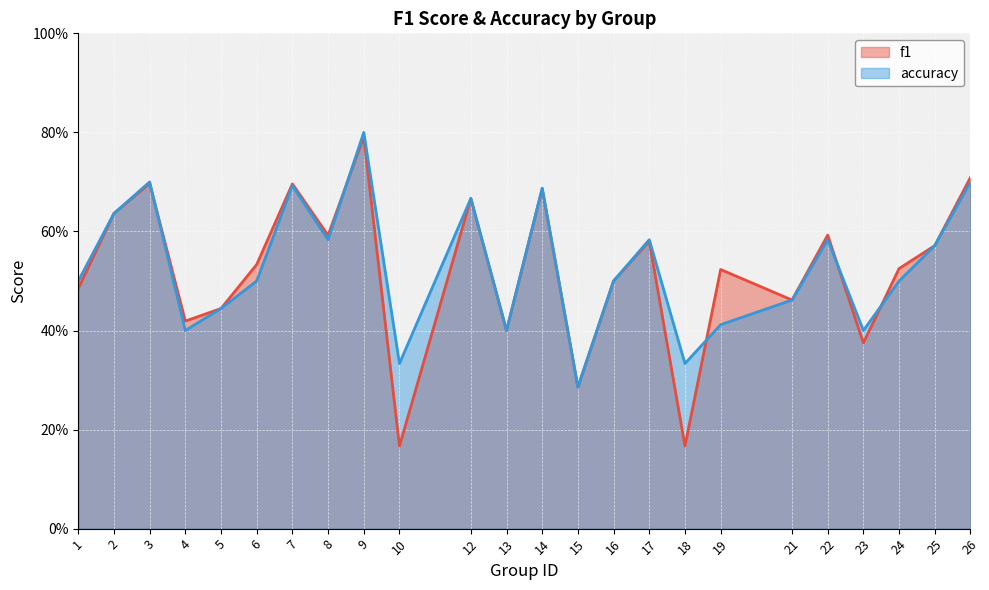

Count the number of categories in the chart.

24